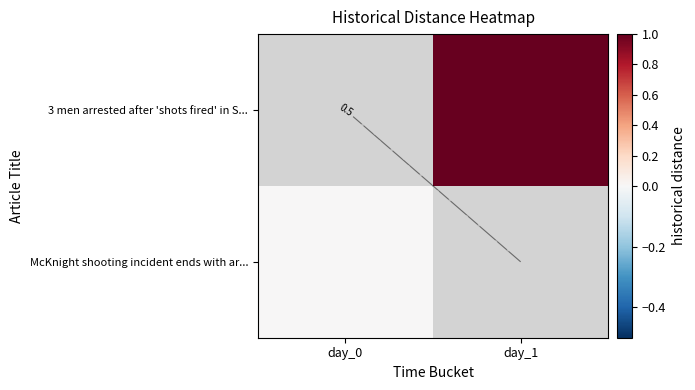

Is the value of McKnight shooting incident ends with ar... at day_1 greater than the value of 3 men arrested after 'shots fired' in S... at day_0?

No